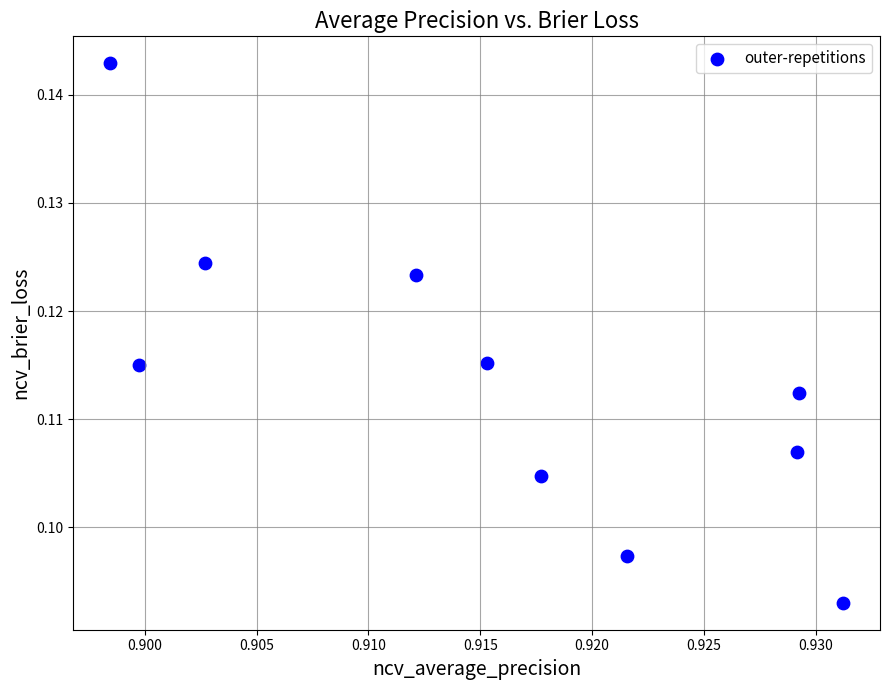

What is the average X value?

0.9